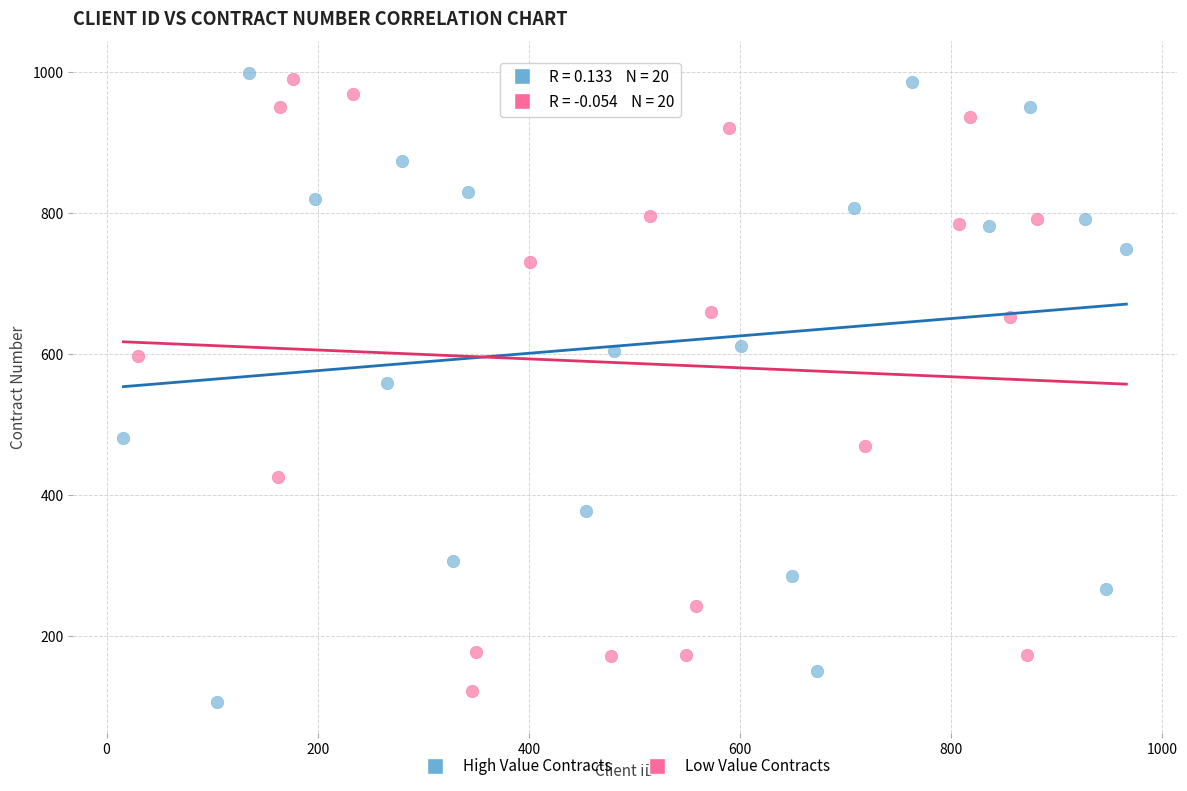

Which series contains the lowest Y value?

High Value Contracts